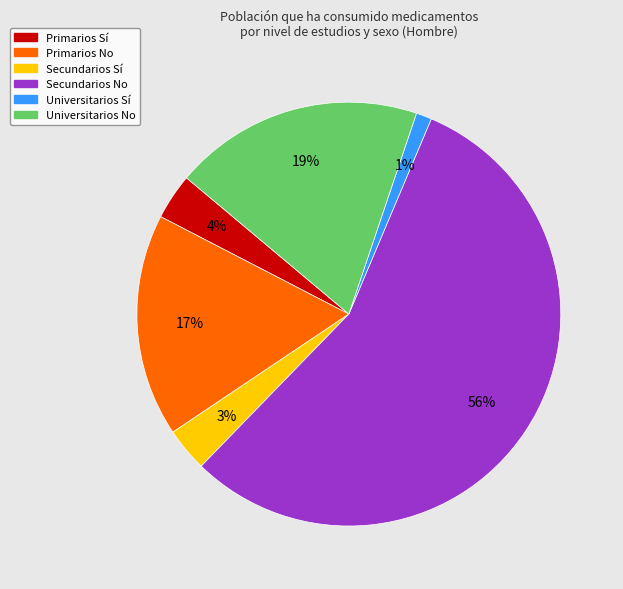

Is it true that Primarios No is 17% of the pie?

True